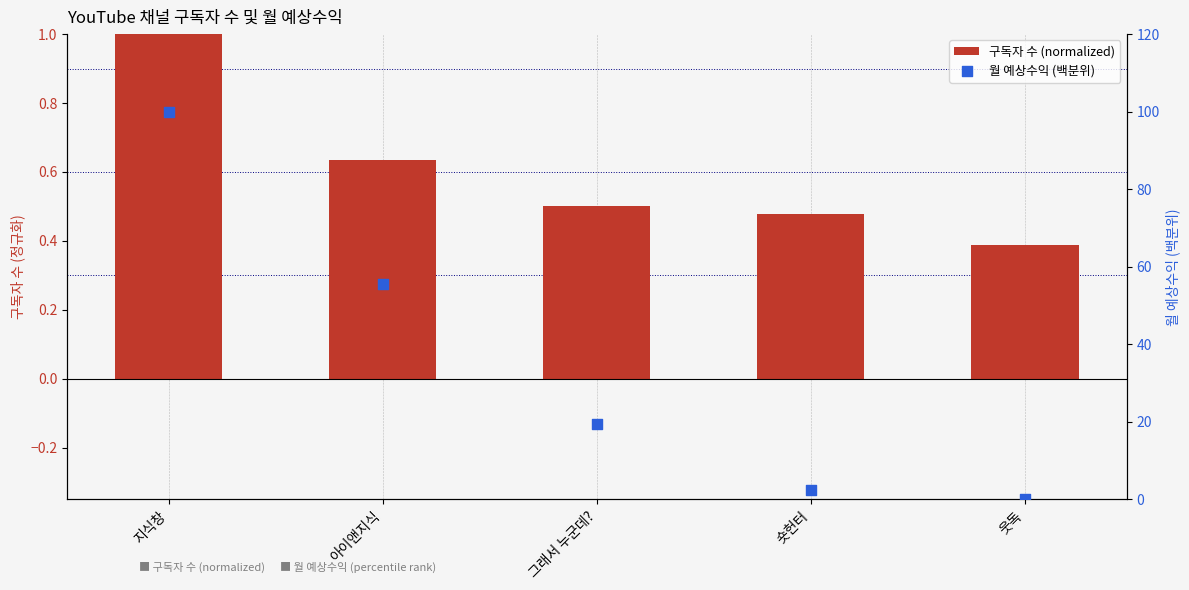

Which series has the widest spread of Y values?

월 예상수익 (백분위)